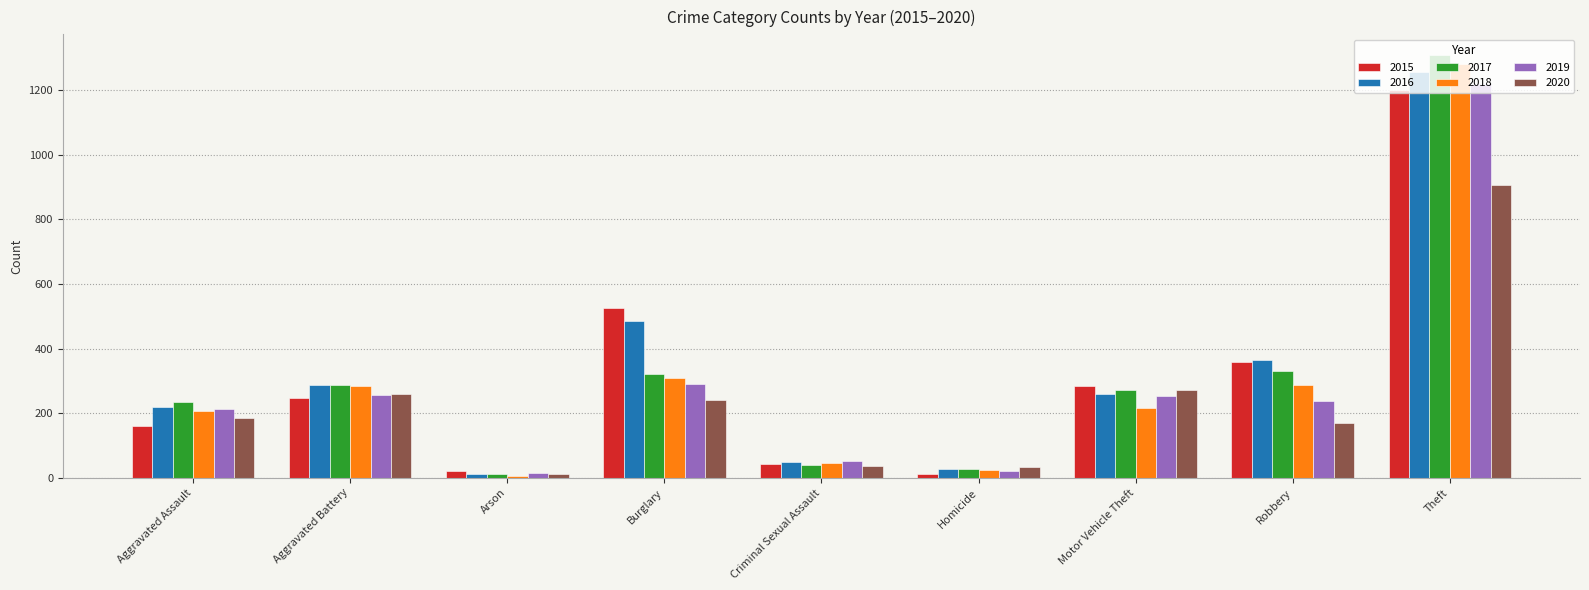

What is the total value across all series at Criminal Sexual Assault?

267